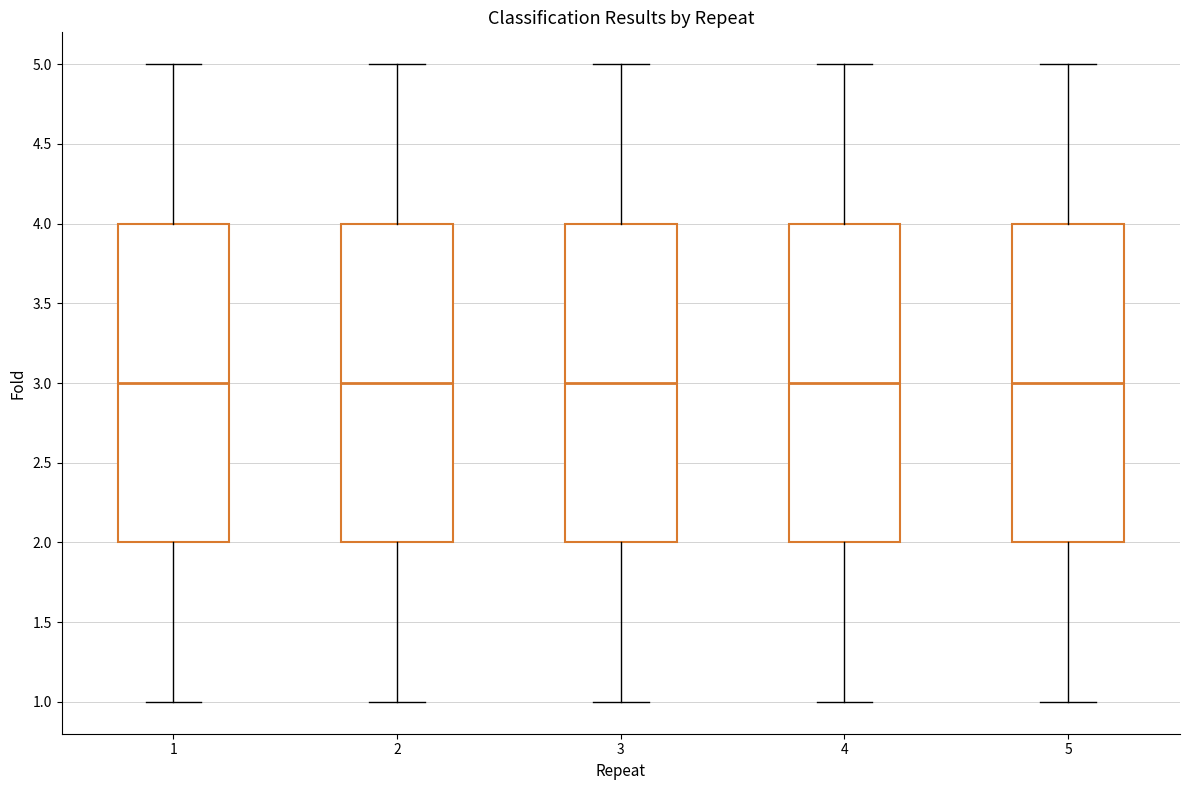

Reading left to right, read every box against the y-axis: the position of its median line, the range the box covers, and the ends of its whiskers. The values are not printed on the chart, so give them approximately, as read against the axis.

1: median 3, box 2 to 4, whiskers 1 to 5
2: median 3, box 2 to 4, whiskers 1 to 5
3: median 3, box 2 to 4, whiskers 1 to 5
4: median 3, box 2 to 4, whiskers 1 to 5
5: median 3, box 2 to 4, whiskers 1 to 5